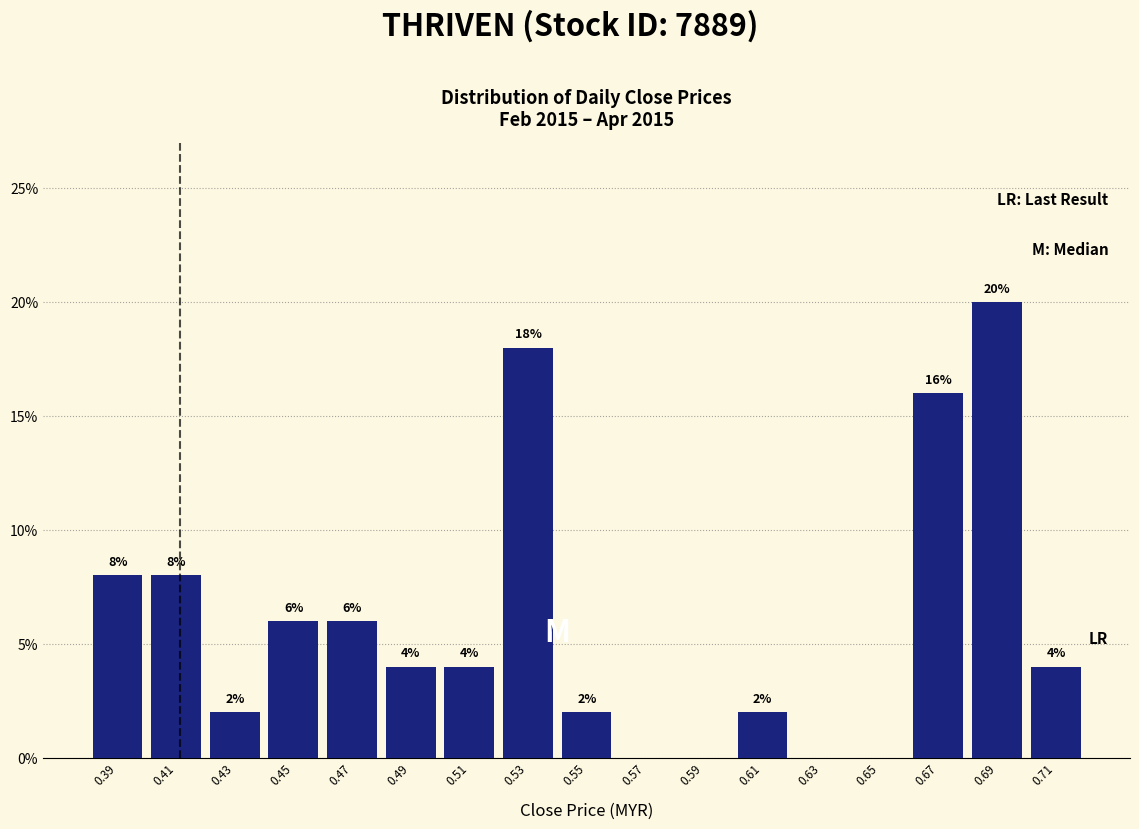

Reading right to left, list all the values displayed in this chart.

0.71=4	0.69=20	0.67=16	0.65=0	0.63=0	0.61=2	0.59=0	0.57=0	0.55=2	0.53=18	0.51=4	0.49=4	0.47=6	0.45=6	0.43=2	0.41=8	0.39=8